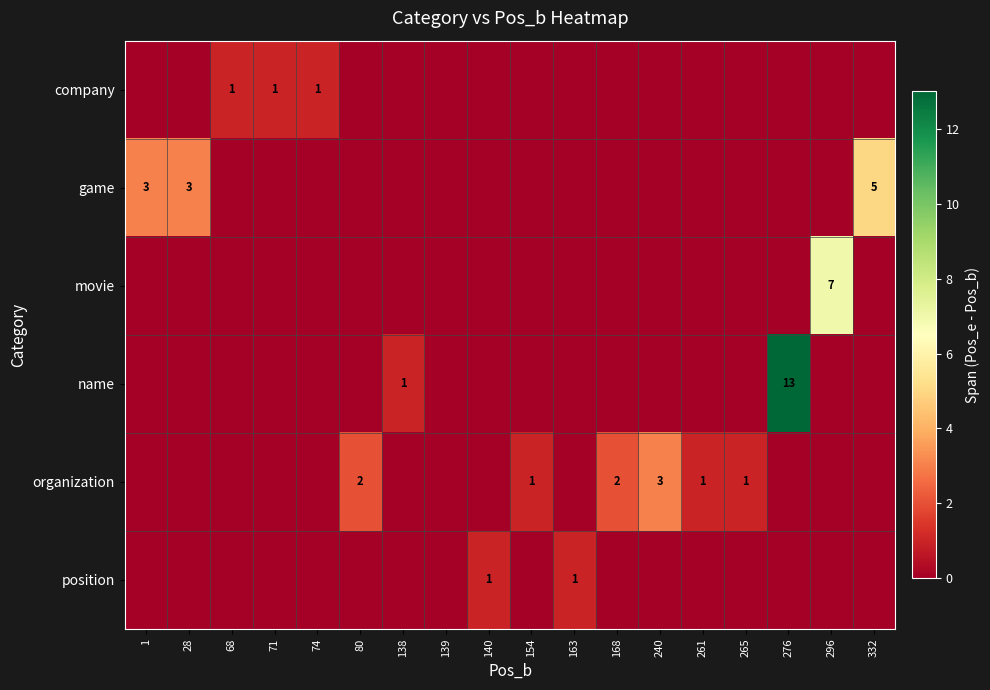

The position series shows 1 at 163. True or false?

True